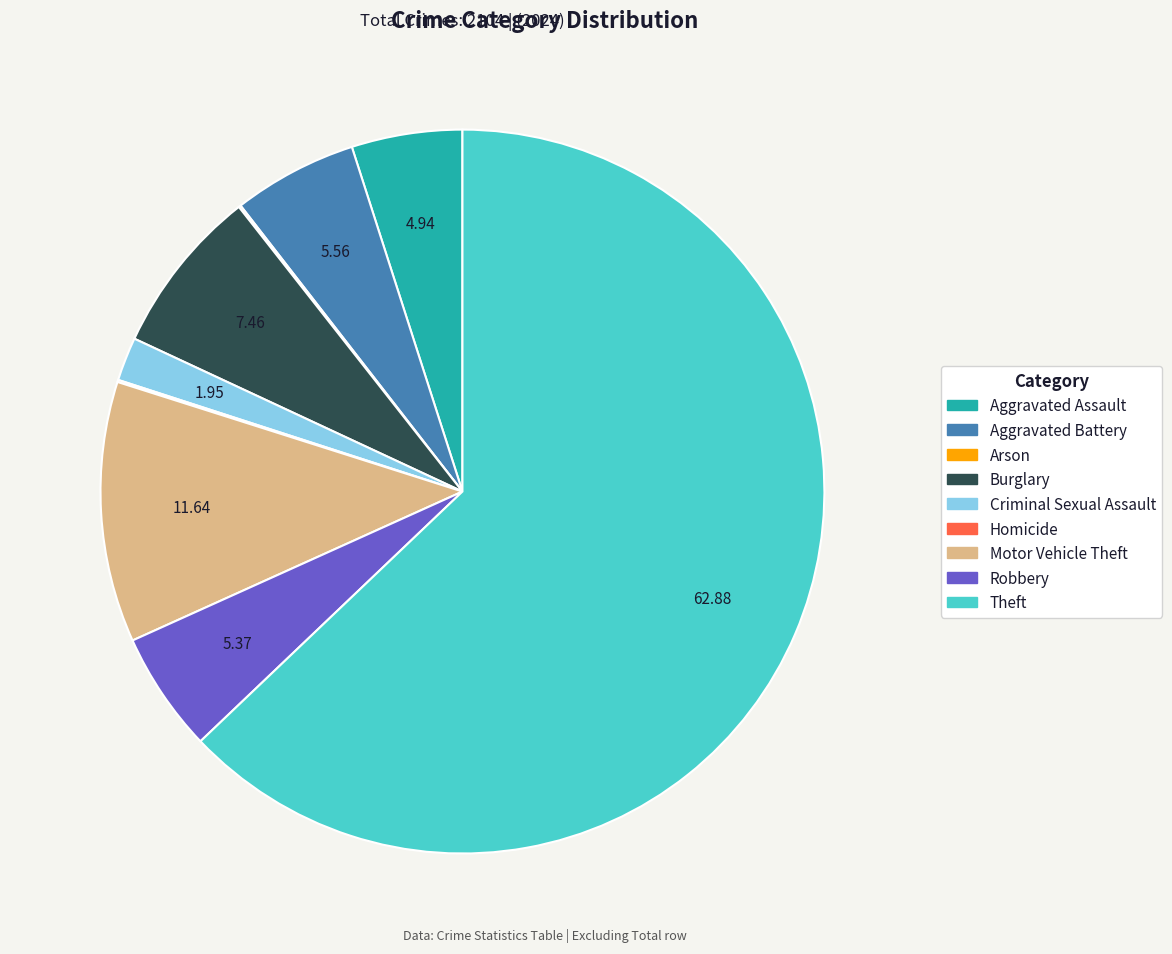

Is the sum of Theft and Criminal Sexual Assault greater than half?

Yes